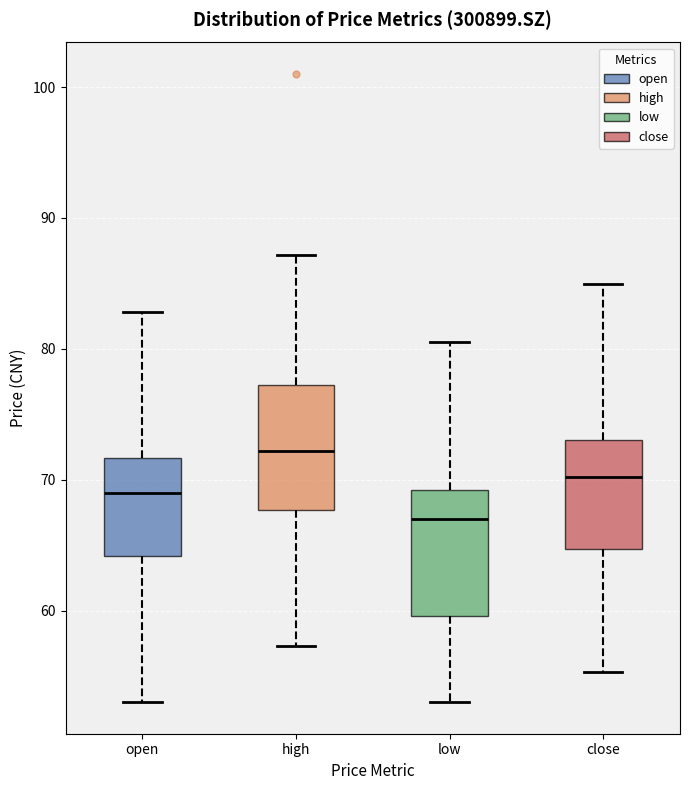

Reading left to right, read every box against the y-axis: the position of its median line, the range the box covers, and the ends of its whiskers. The values are not printed on the chart, so give them approximately, as read against the axis.

open: median 69, box 64 to 72, whiskers 53 to 83
high: median 72, box 68 to 77, whiskers 57 to 87
low: median 67, box 60 to 69, whiskers 53 to 81
close: median 70, box 65 to 73, whiskers 55 to 85